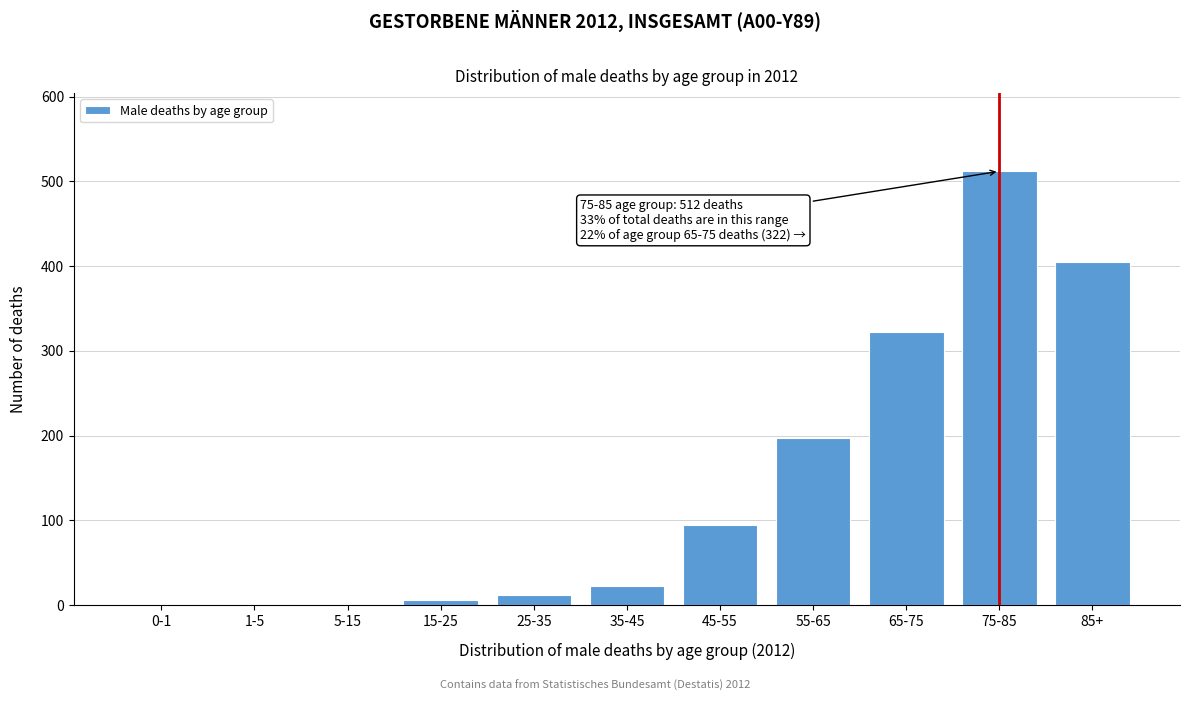

Which category has the highest value across all series?

75-85